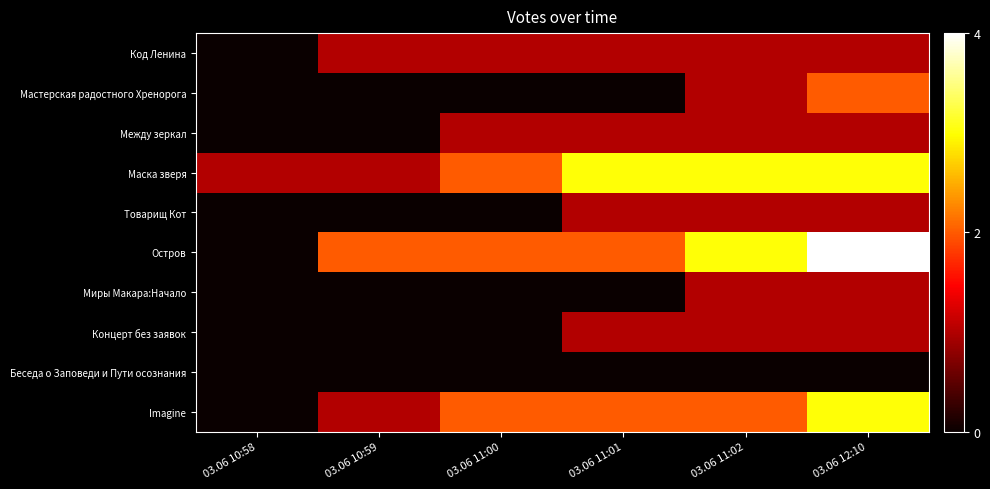

What is the spread (max minus min) of values at 03.06 11:00?

2